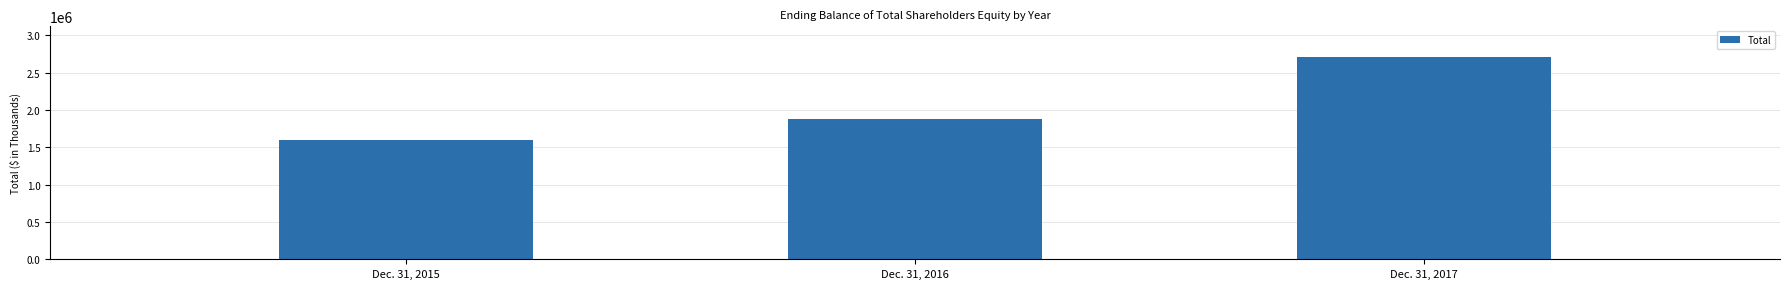

What is the value of the 2nd bar from the left?

1877339